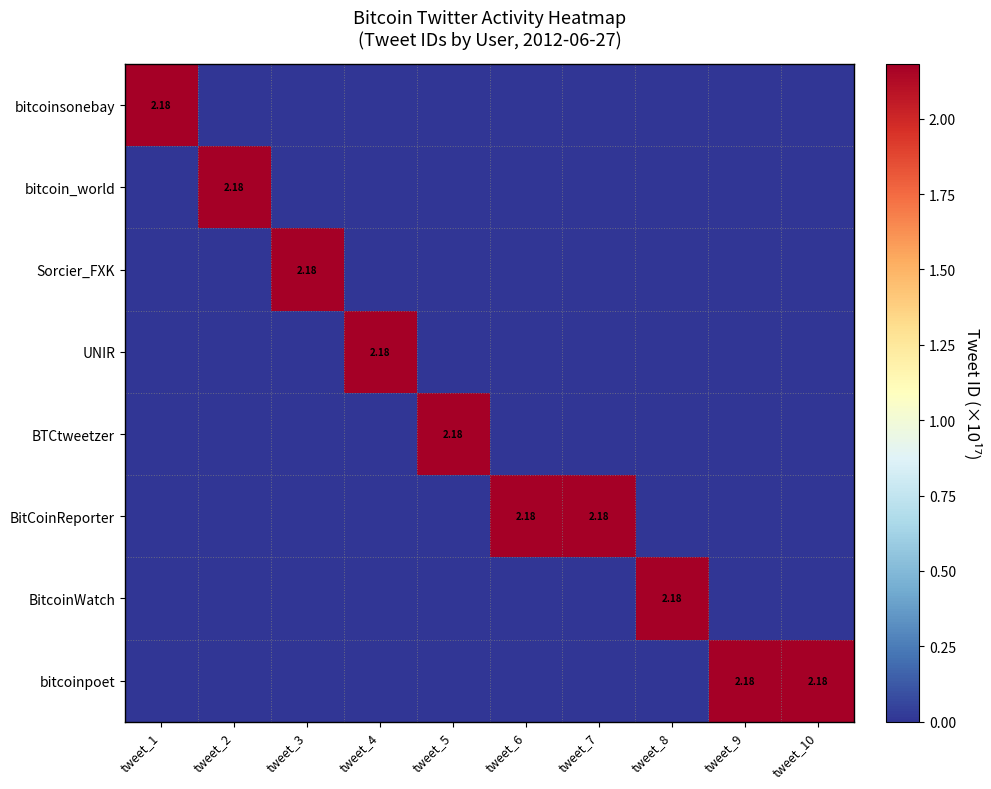

Between tweet_1 and tweet_5, which series saw the biggest shift?

bitcoinsonebay